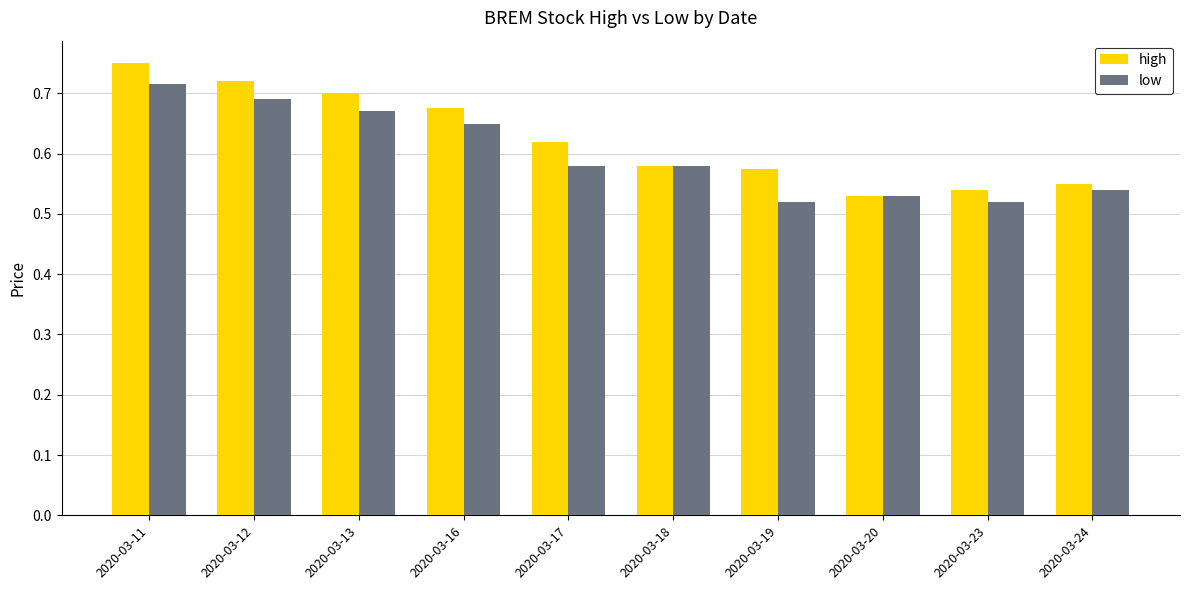

What is the sum of all high values?

6.2